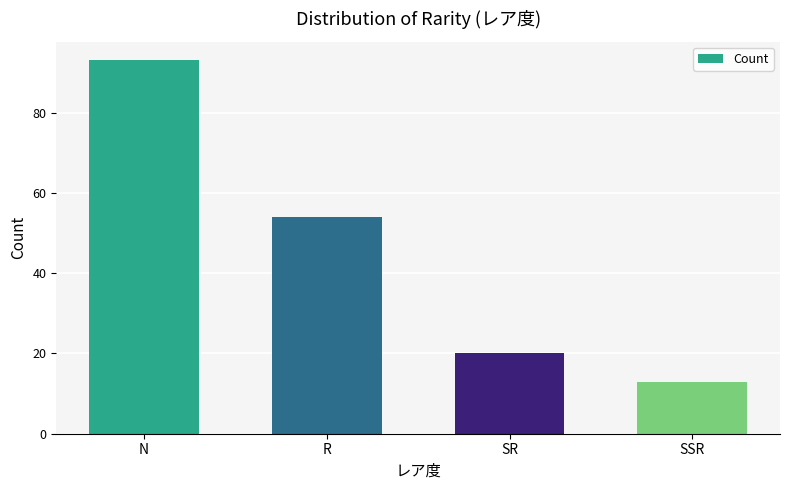

What is the label of the 1st bar from the left?

N